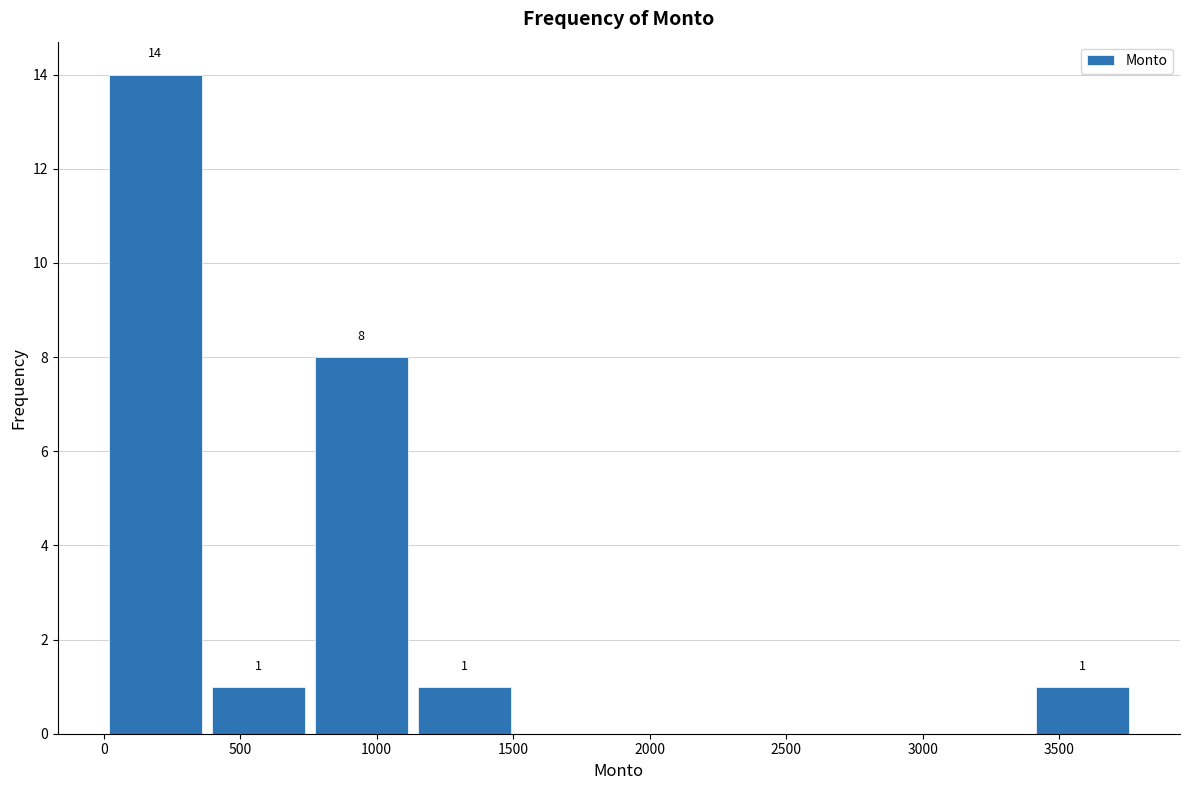

Which range on the x-axis has the tallest bar?

0 to 400